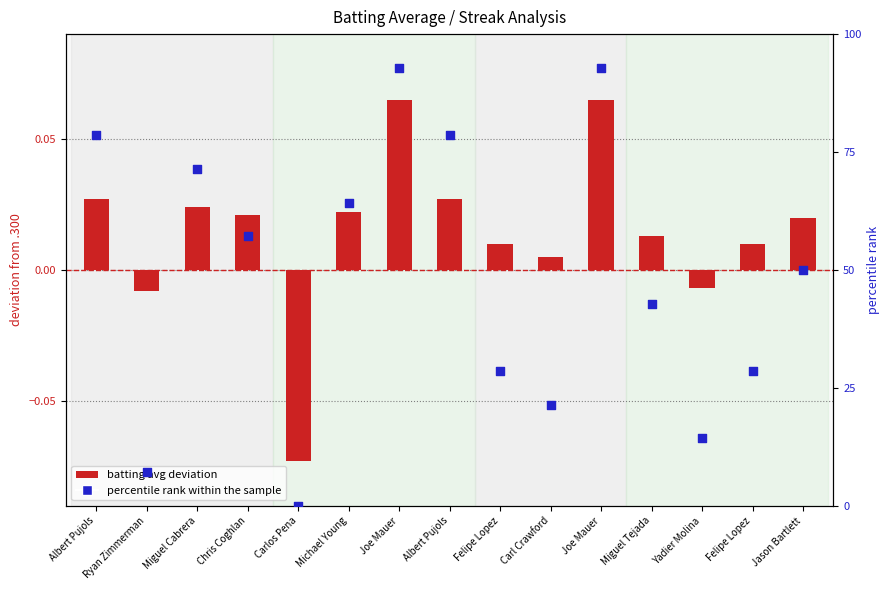

Which series has the widest spread of Y values?

percentile rank within the sample